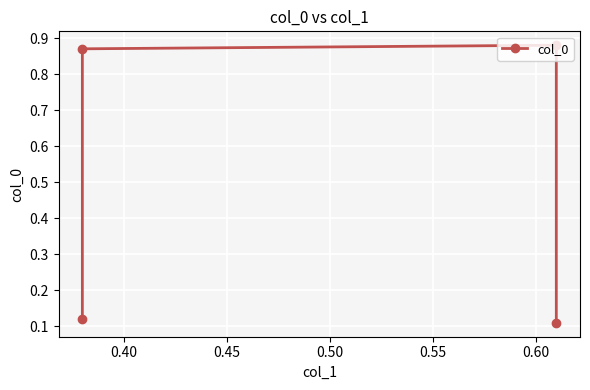

What is the value of the 2nd point from the left?

0.9